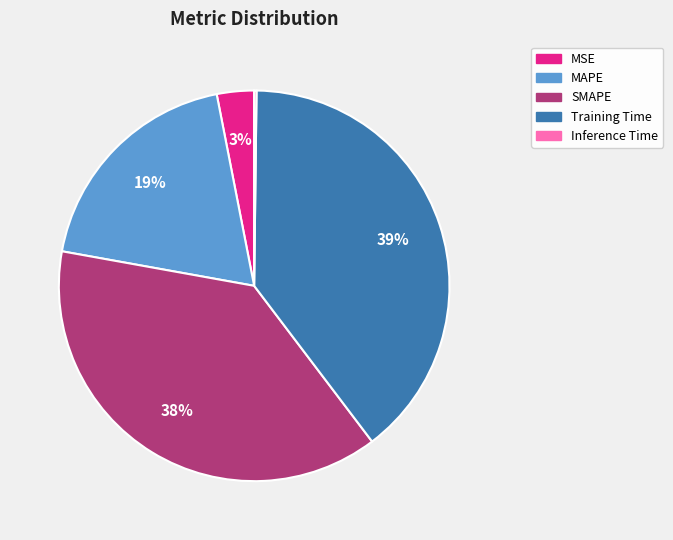

Is the sum of Training Time and MAPE greater than half?

Yes